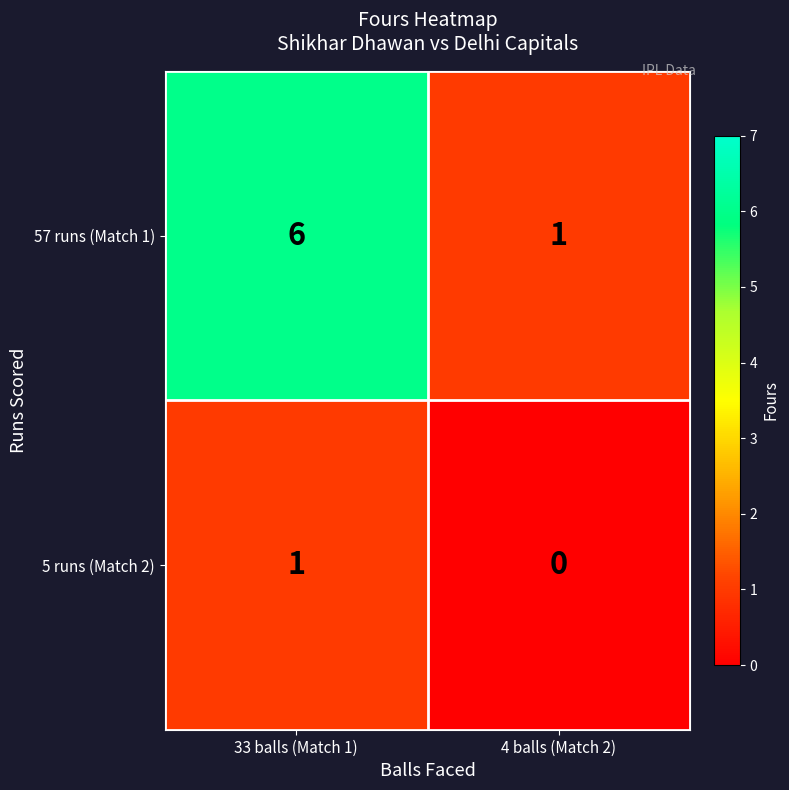

Which series has the largest range (max minus min)?

57 runs (Match 1)